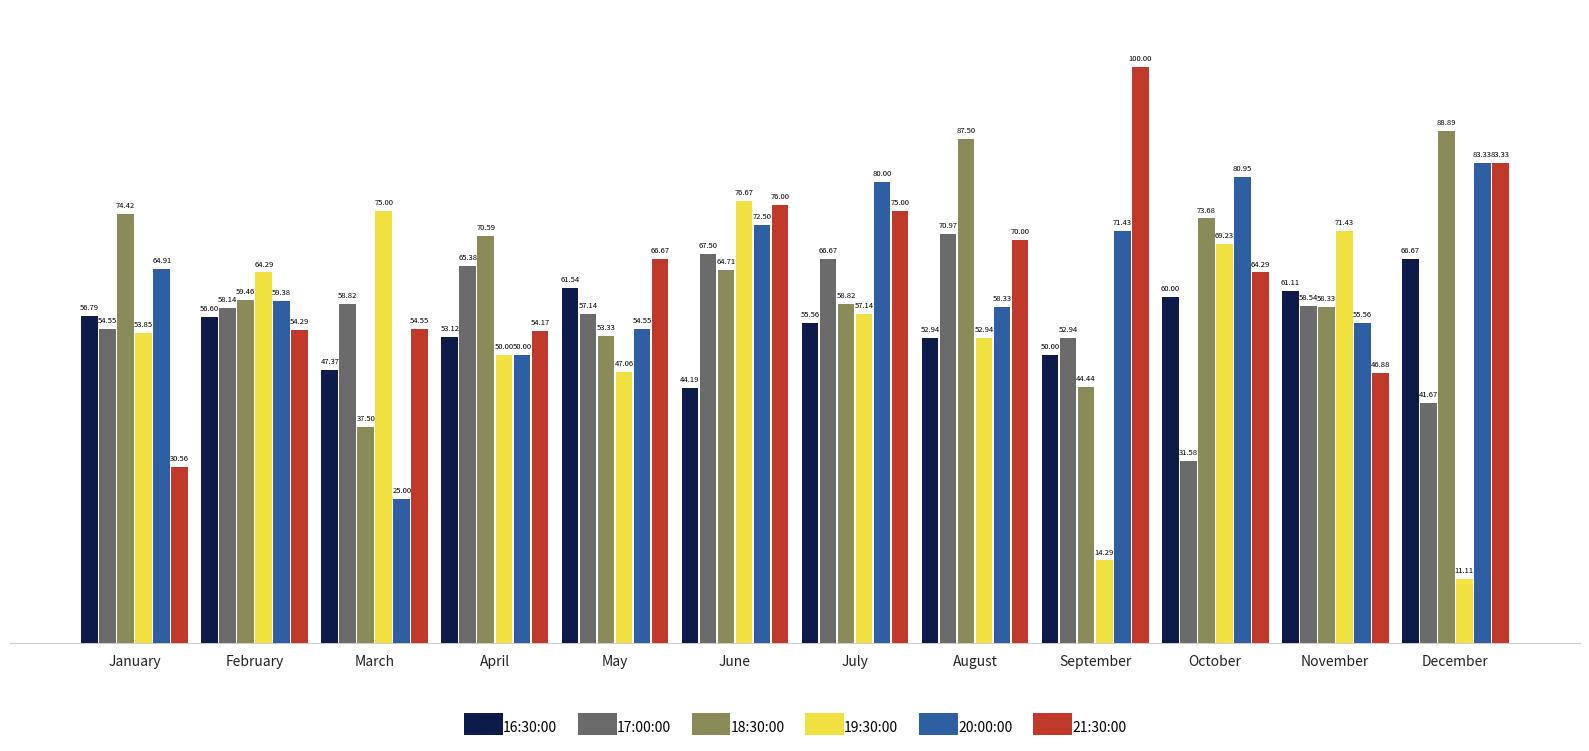

Which series has the widest spread of values?

21:30:00